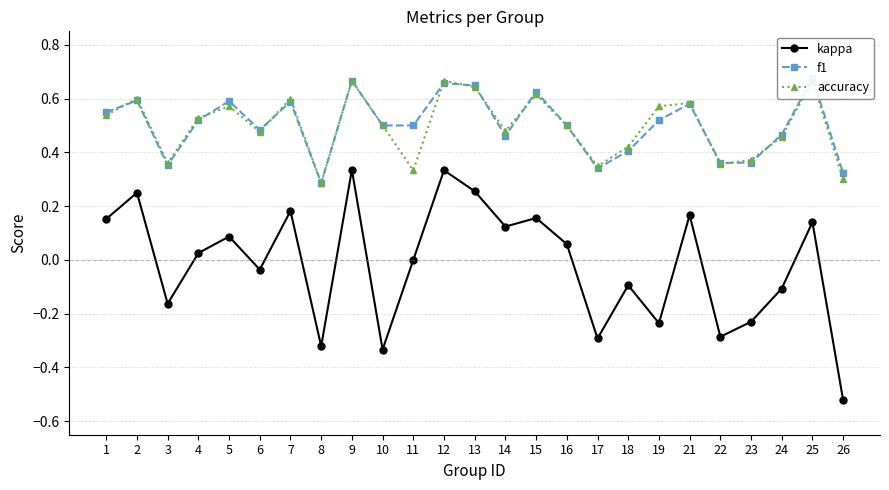

Which series changed the most between 4 and 5?

f1